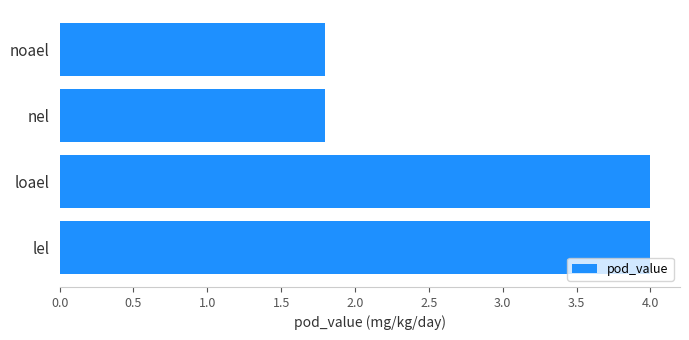

Reading top to bottom, transcribe all the data shown in this chart.

1.8	1.8	4.0	4.0